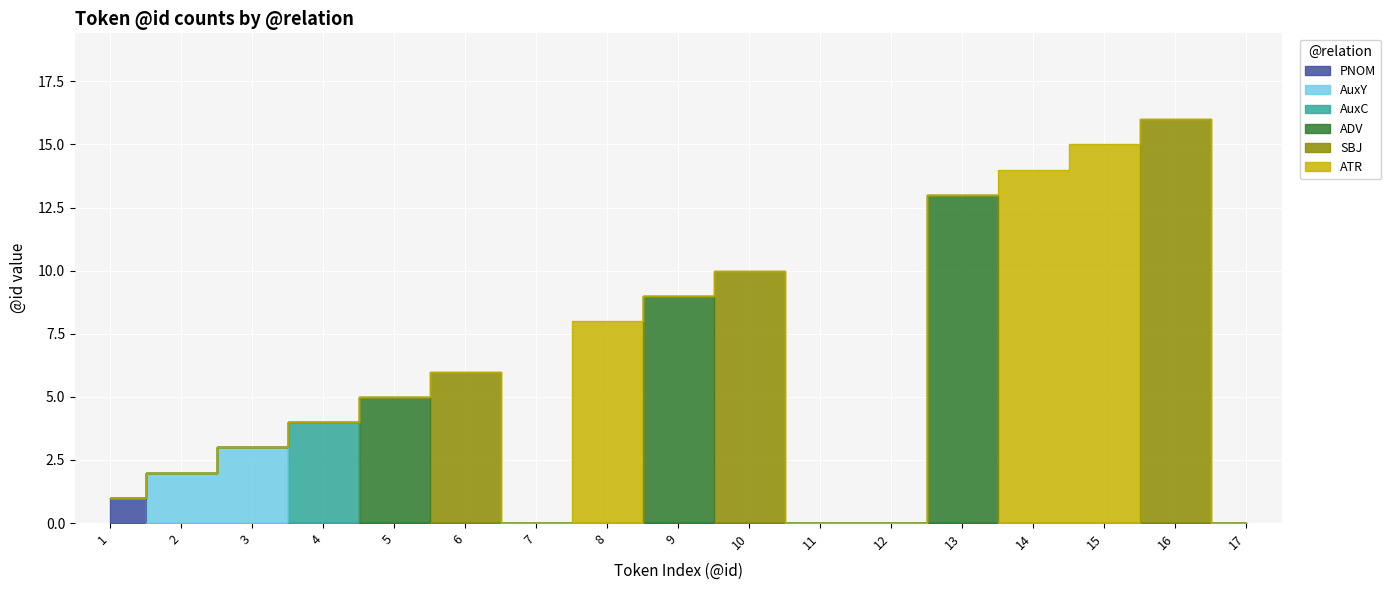

At which label is AuxC closest to 2?

1